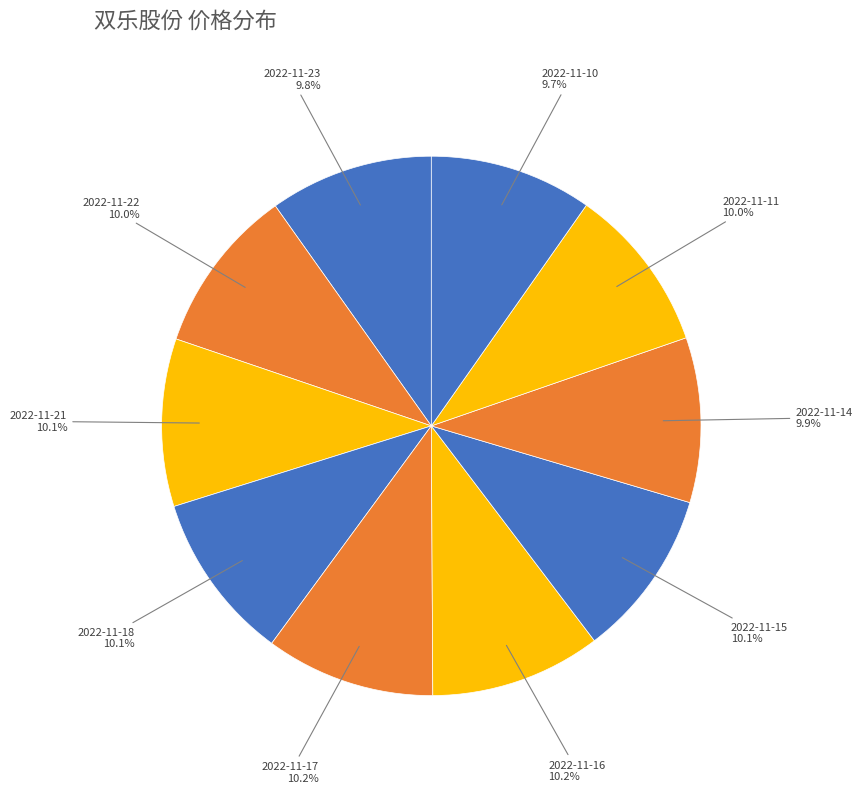

How many slices are in this pie chart?

10